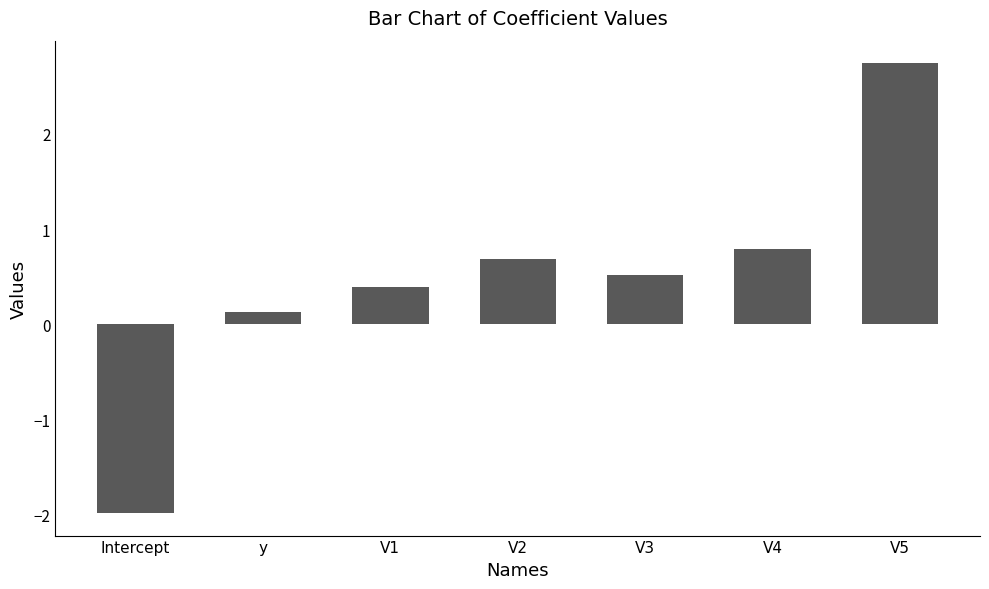

What is the change in value from V2 to V4?

+0.1